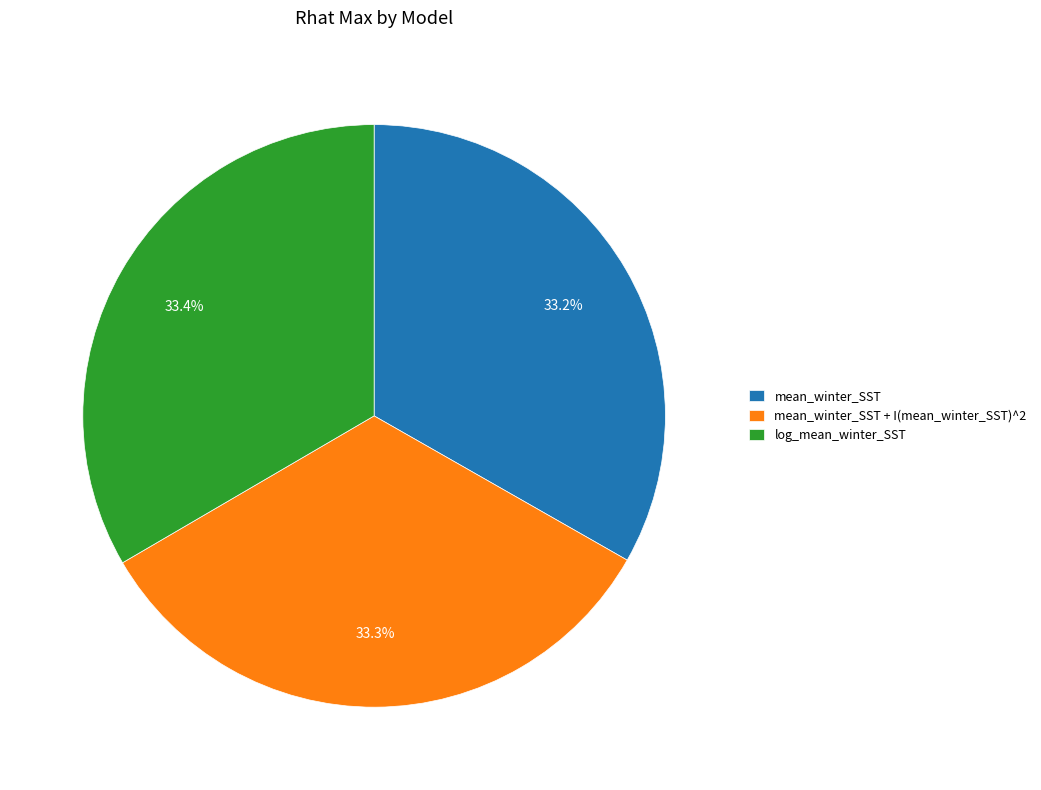

Is the sum of mean_winter_SST and log_mean_winter_SST greater than half?

Yes